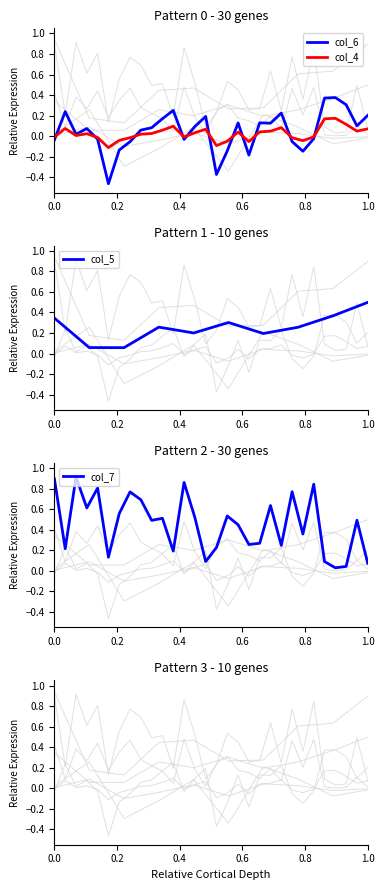

What is the maximum value for col_5?

0.5